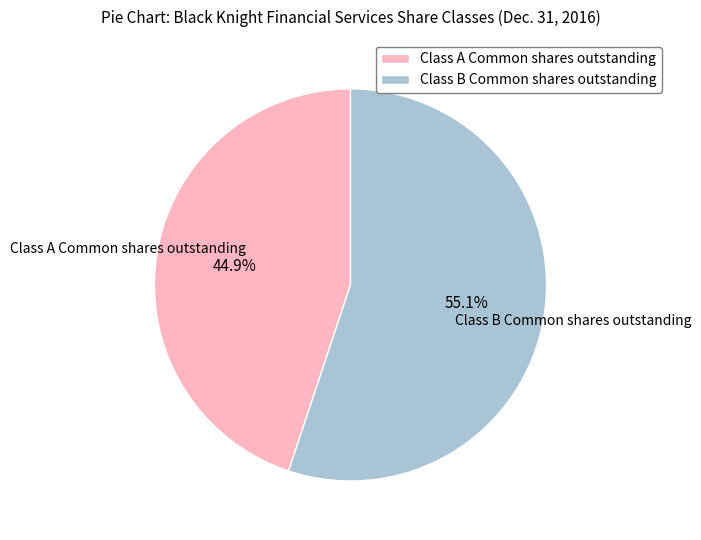

Do Class A Common shares outstanding and Class B Common shares outstanding together represent more than half of the pie?

Yes